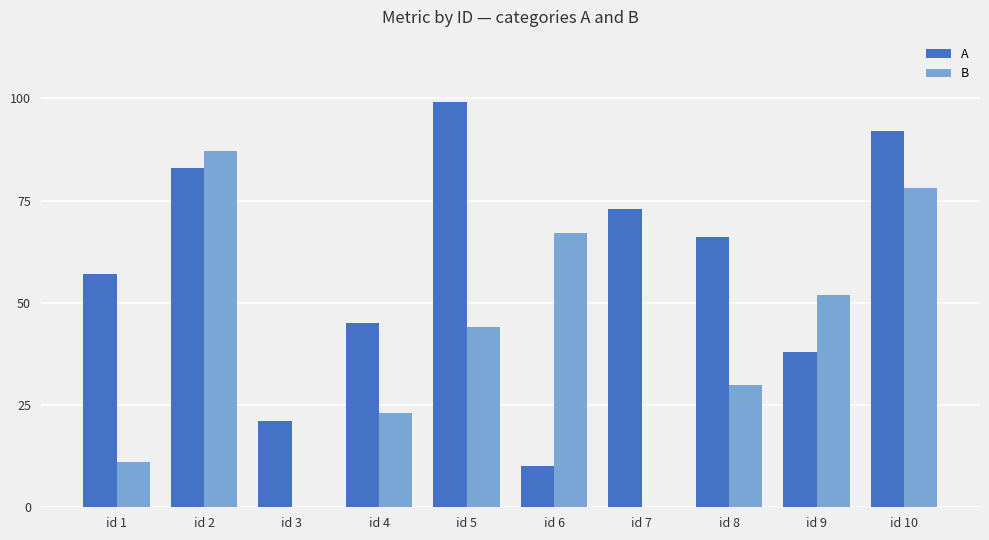

Does the chart contain stacked bars?

No